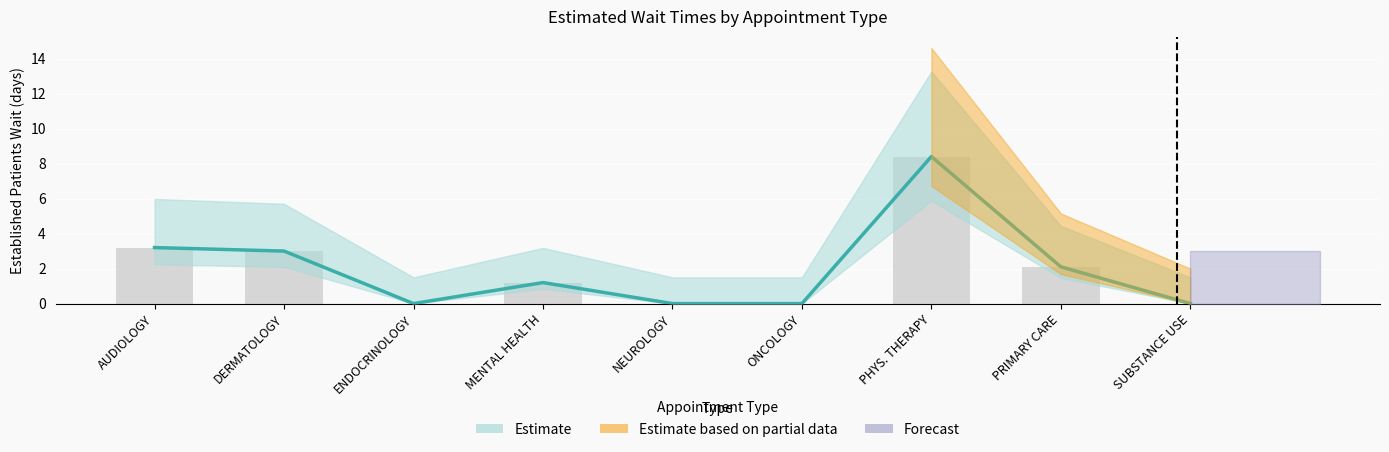

Reading right to left, transcribe all the data shown in this chart.

0.0	2.1	8.4	0.0	0.0	1.2	0.0	3.0	3.2